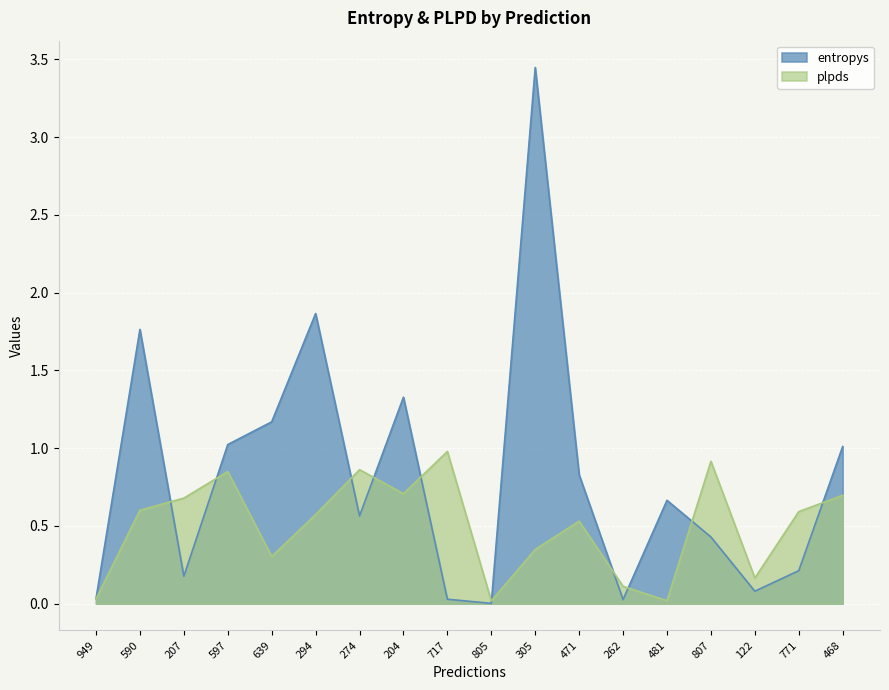

True or false: plpds and entropys intersect in this chart.

True